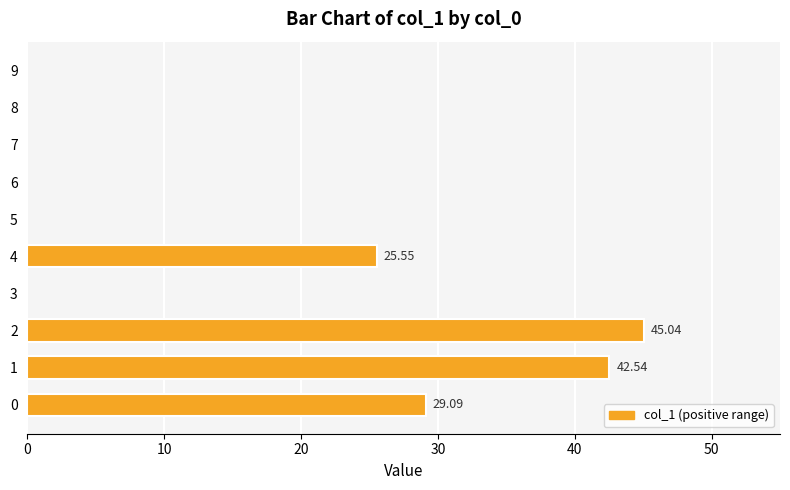

Which label corresponds to the largest value in the chart?

2